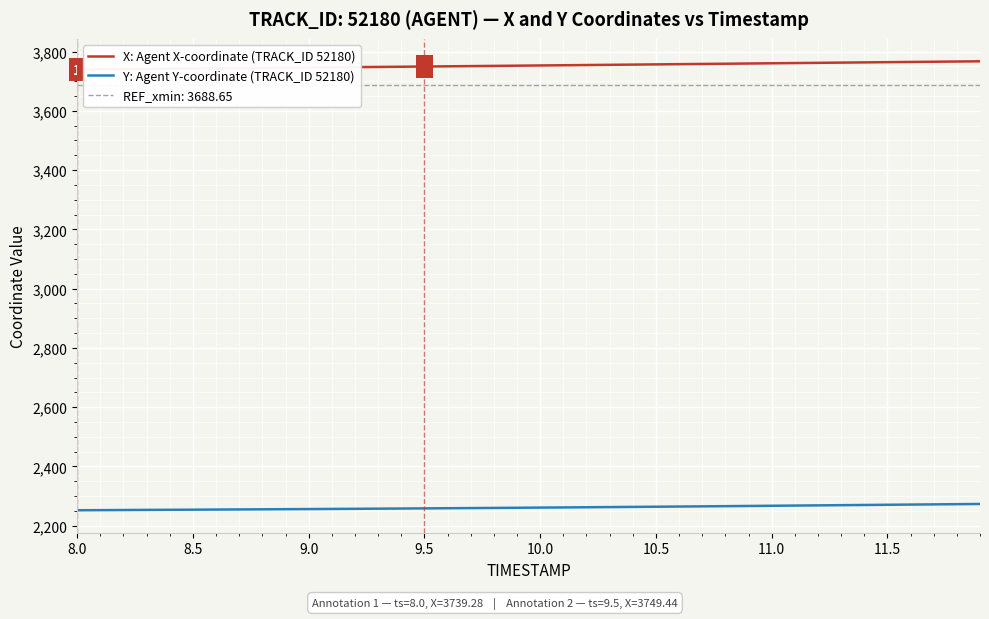

Which series has the largest total across all categories?

X: Agent X-coordinate (TRACK_ID 52180)